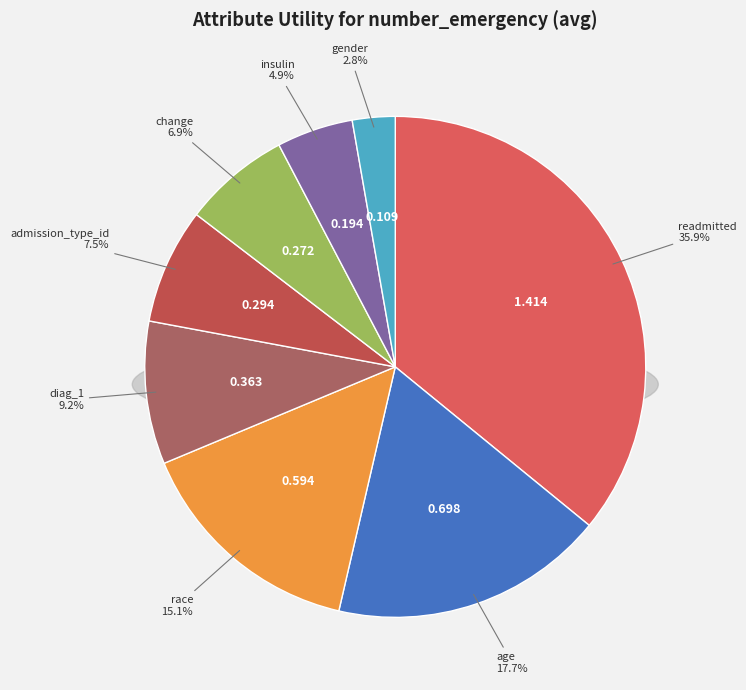

How many segments does this pie chart have?

8